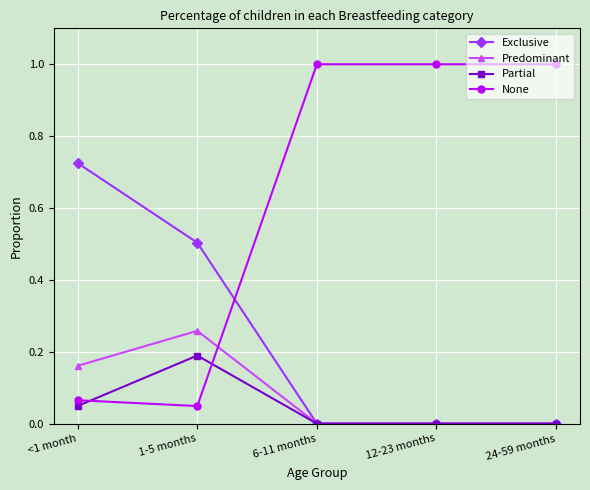

What are all the series names shown in the legend?

Exclusive, Predominant, Partial, None